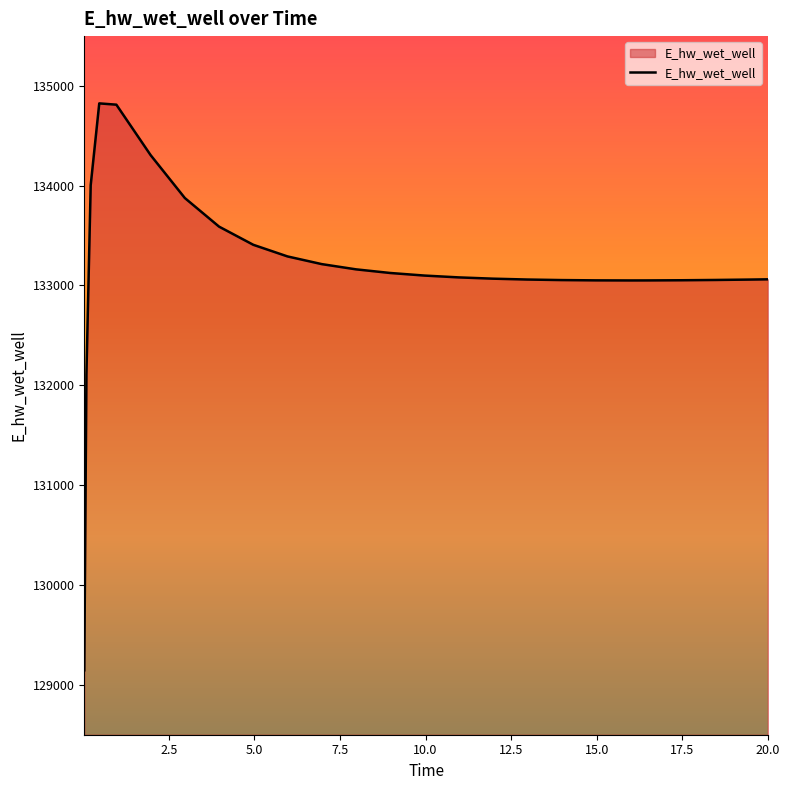

What is the greatest value displayed?

134824.9